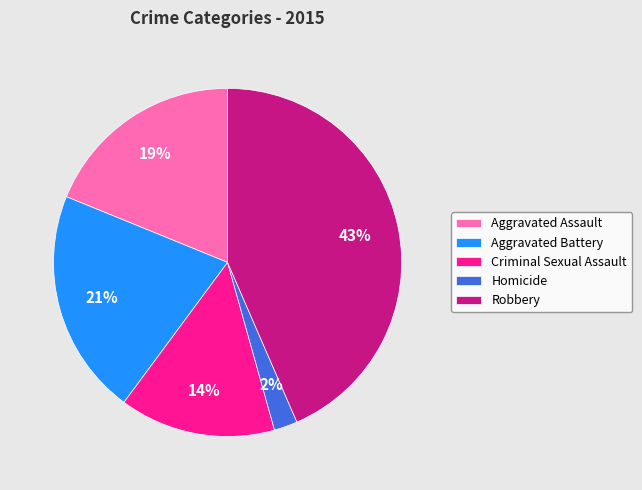

The Aggravated Assault slice represents 31% of the pie. True or false?

False